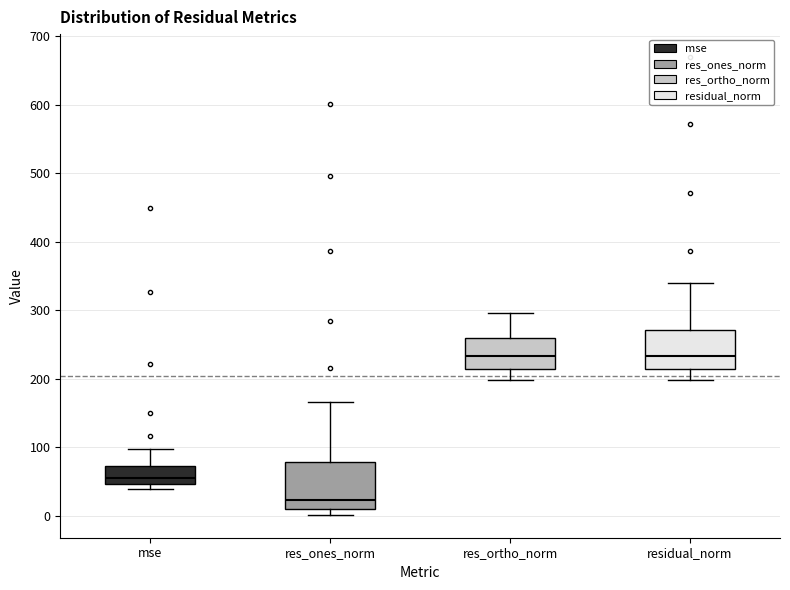

Which box has the lowest median line?

res_ones_norm